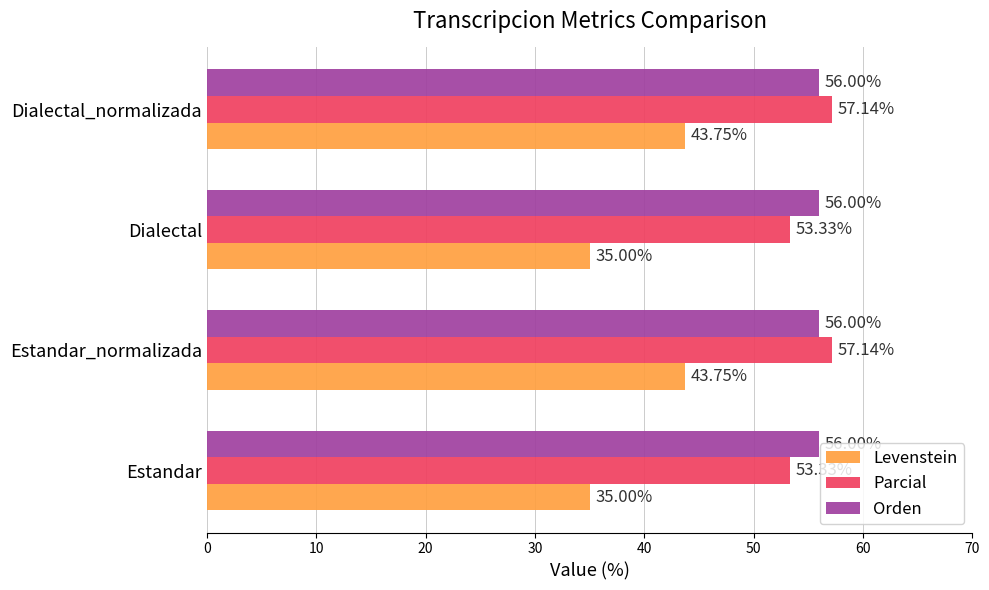

What is the smallest value displayed?

35.0